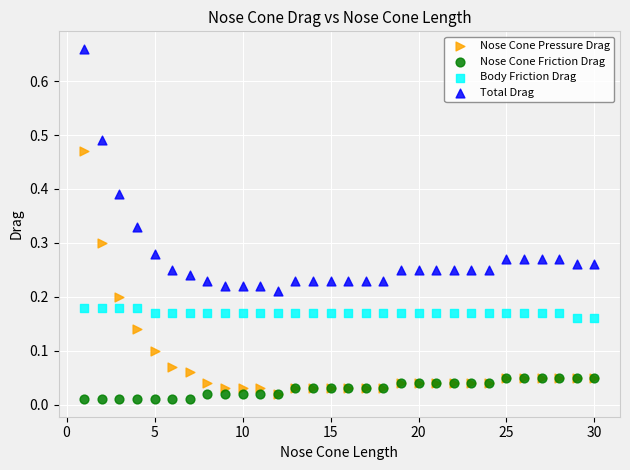

What are all the series names shown in the legend?

Nose Cone Pressure Drag, Nose Cone Friction Drag, Body Friction Drag, Total Drag